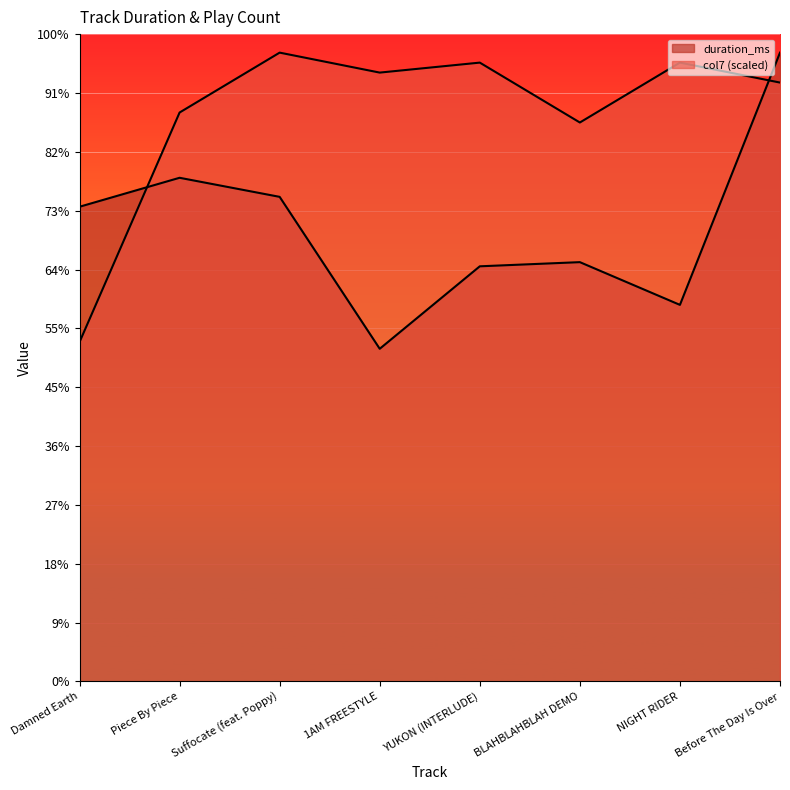

Which category has the lowest value in the duration_ms series?

1AM FREESTYLE